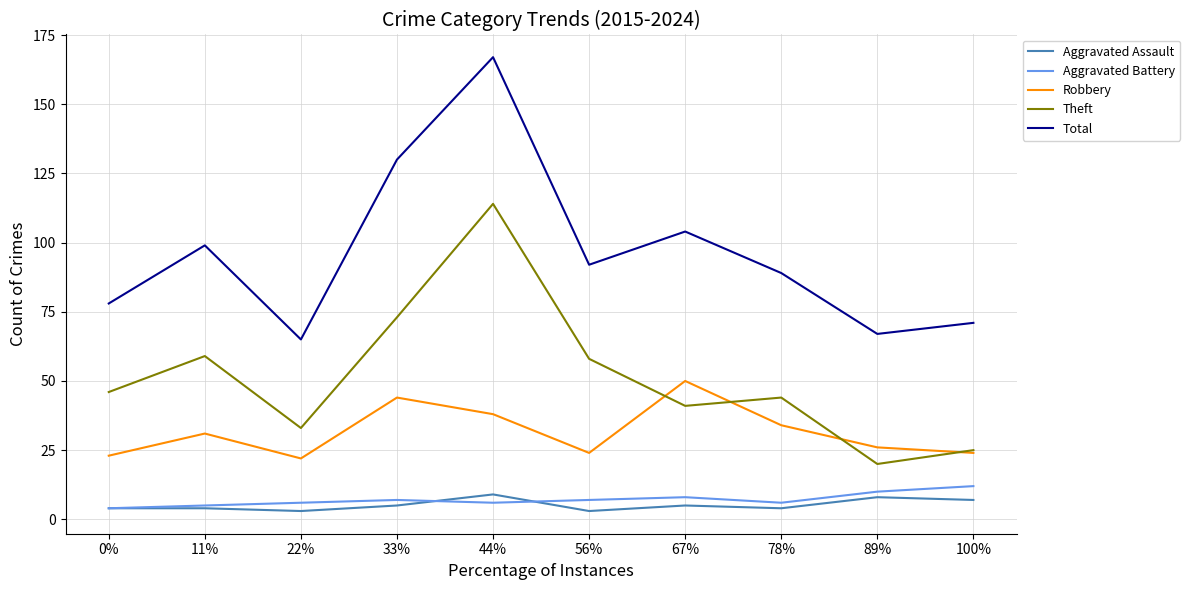

Is this an area chart (filled region under the line)?

No